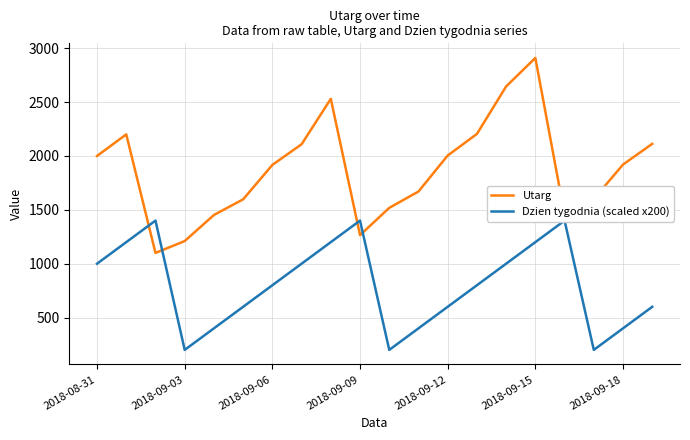

Is this an area chart (filled region under the line)?

No